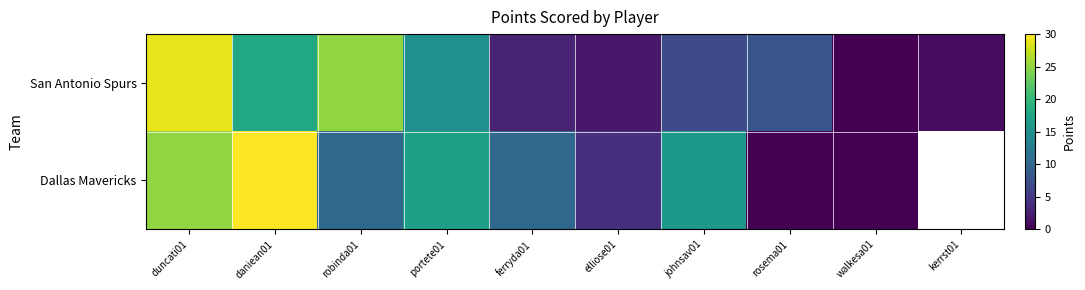

How many Dallas Mavericks values are between 4 and 25?

6